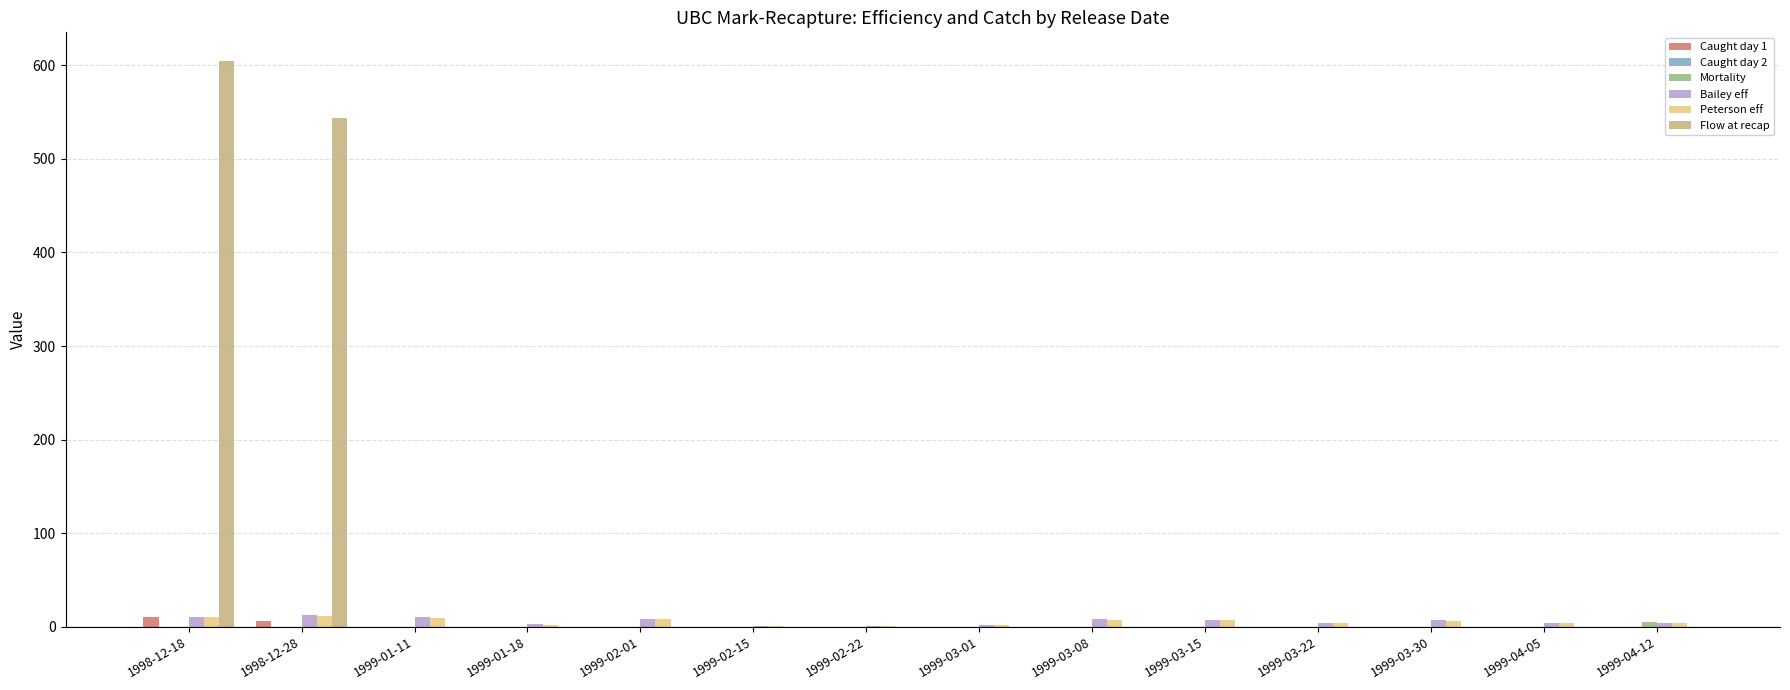

Which label corresponds to the largest value in the chart?

1998-12-18